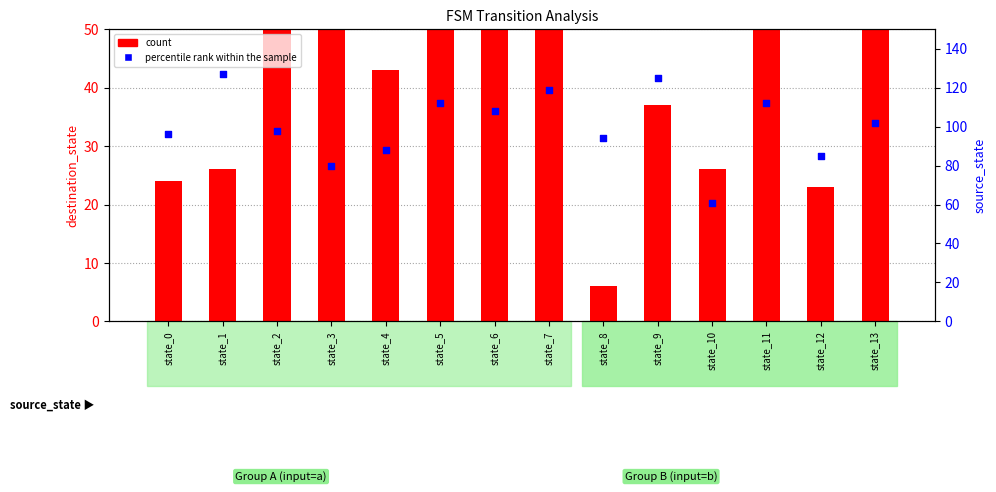

What is the total value across all series at state_9?

162